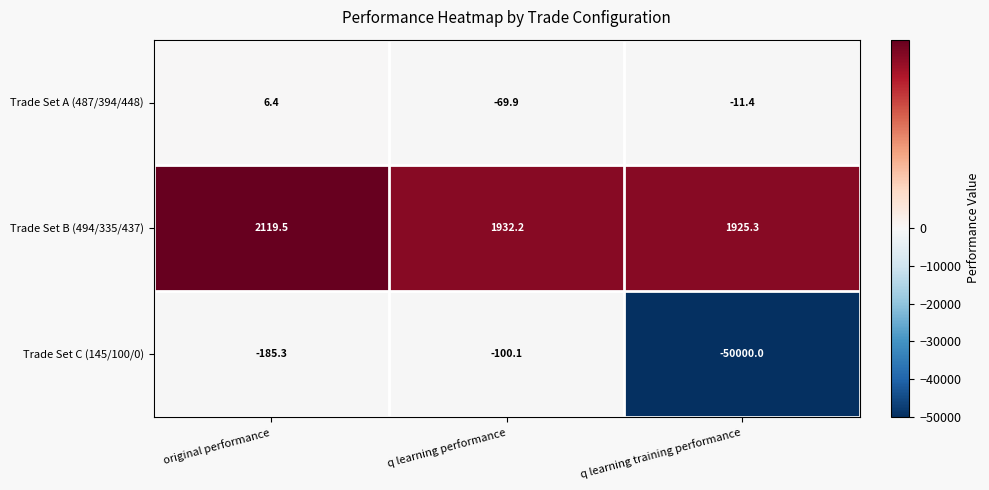

How many data points does each series have?

3